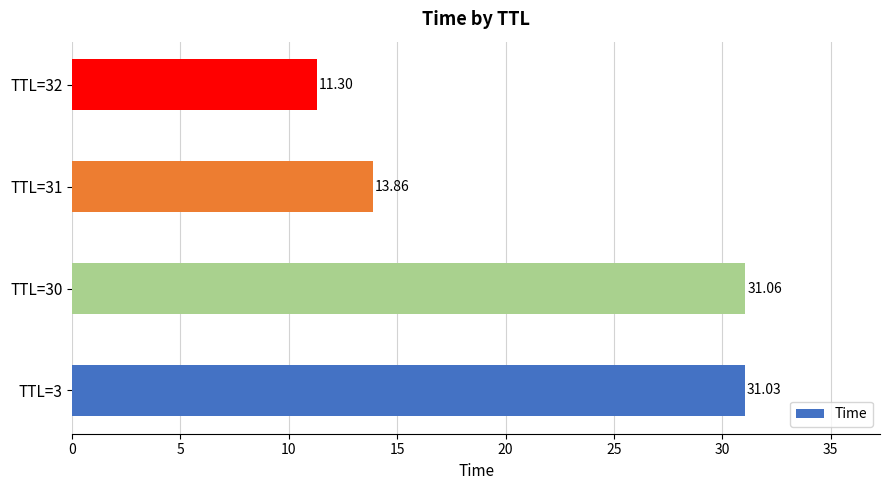

What is the sum of all values?

87.2